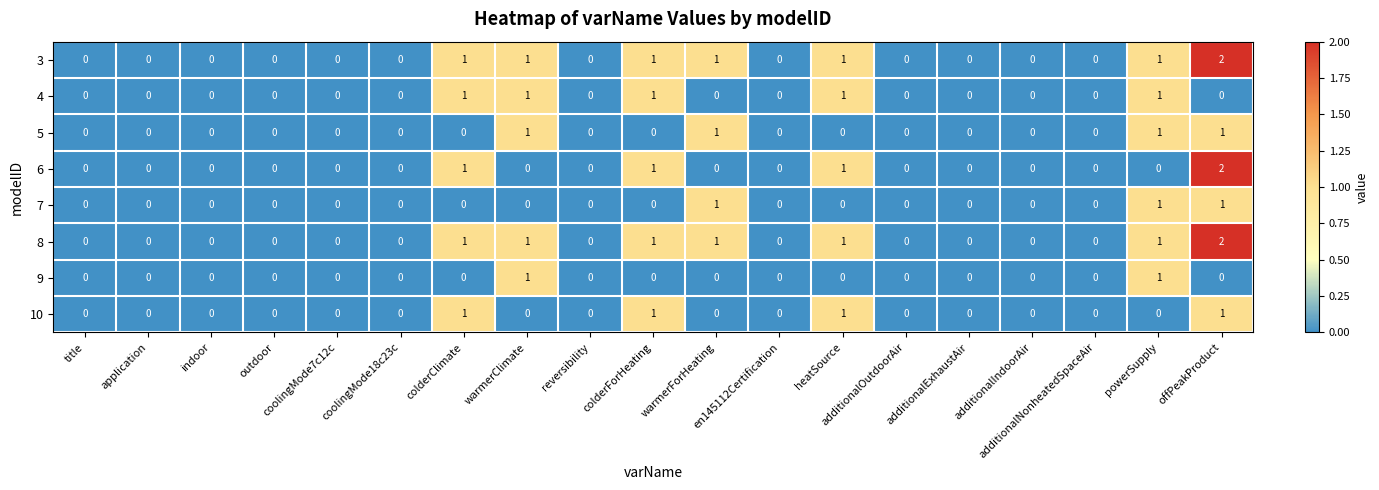

Count the number of data series in this chart.

8